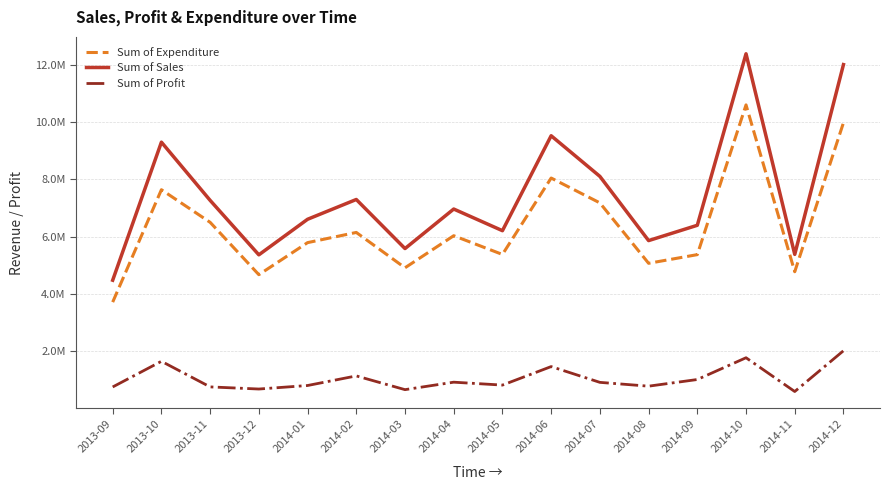

How many interior local peaks does the Sum of Expenditure series have?

5